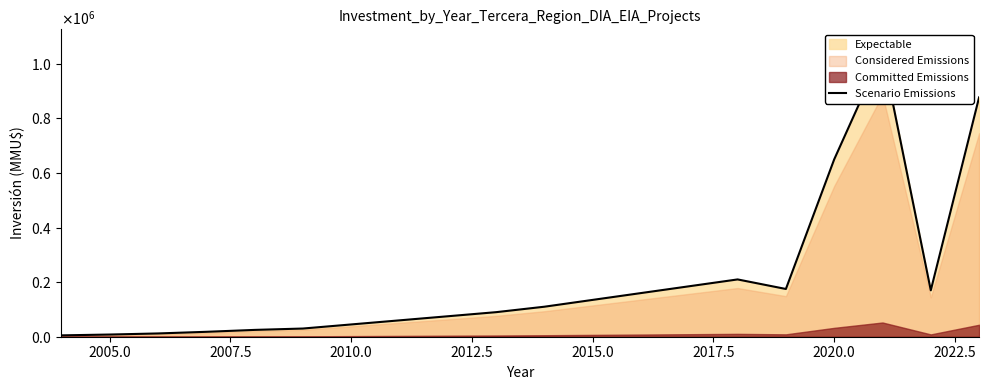

How many lines are shown in the chart?

1